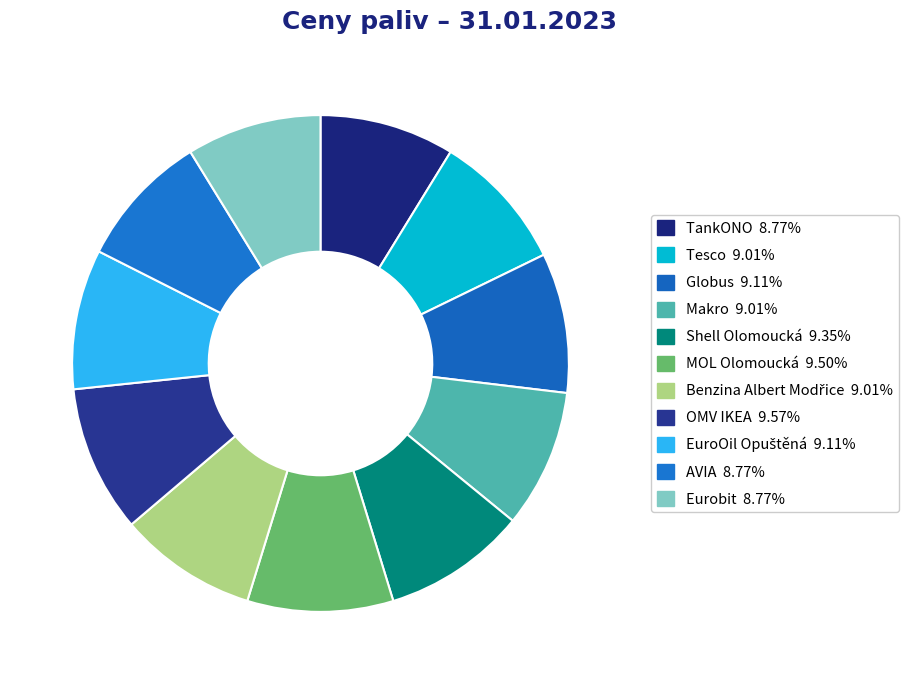

How many segments does this pie chart have?

11